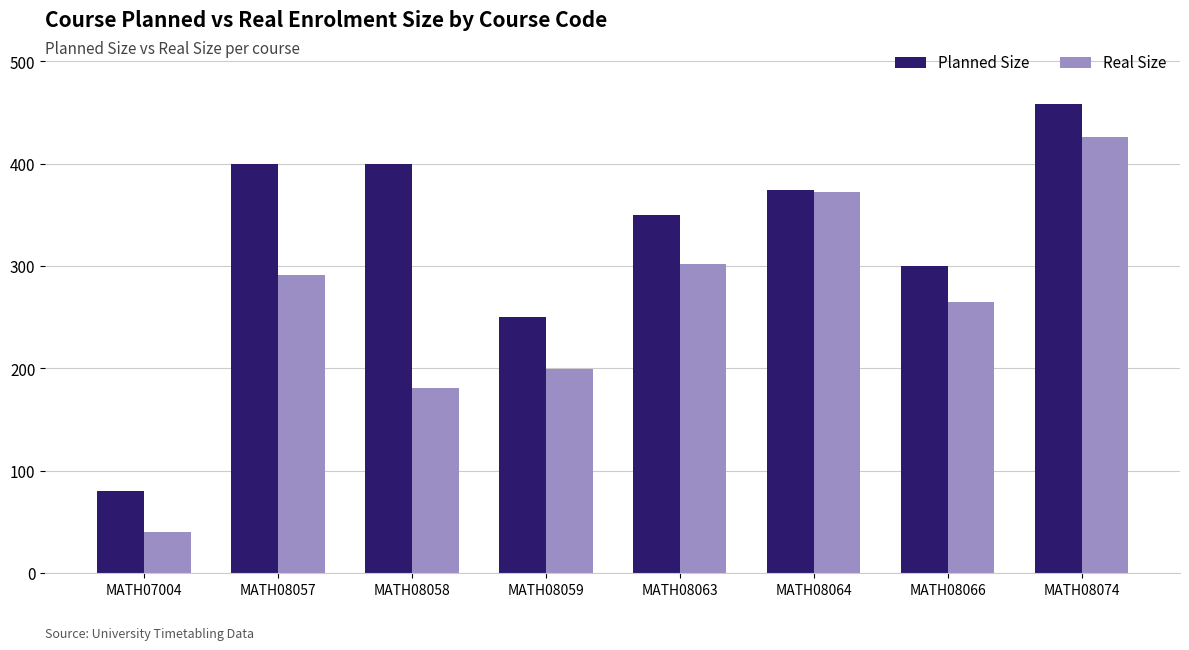

Count the number of data series in this chart.

2